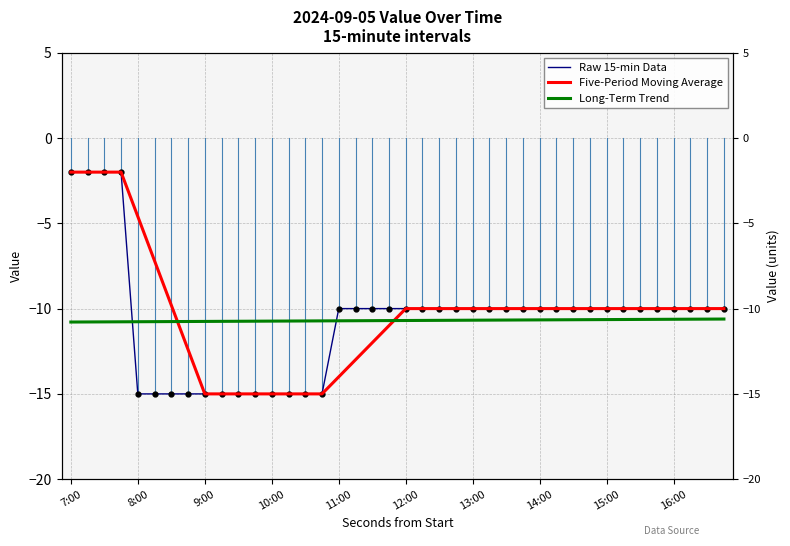

How many intersections are there between Long-Term Trend and Five-Period Moving Average?

2